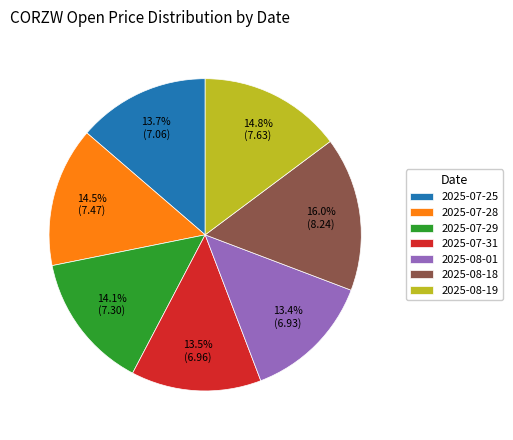

What is the ratio of the value at 2025-08-19 to the value at 2025-07-25?

1.1